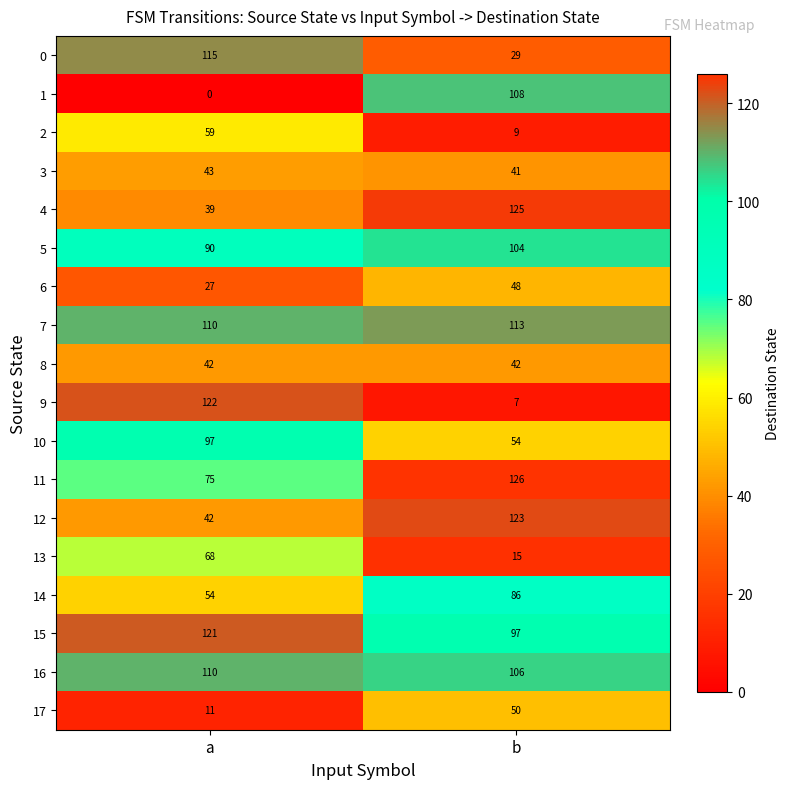

What is the difference between the maximum and minimum values in the 10 series?

43